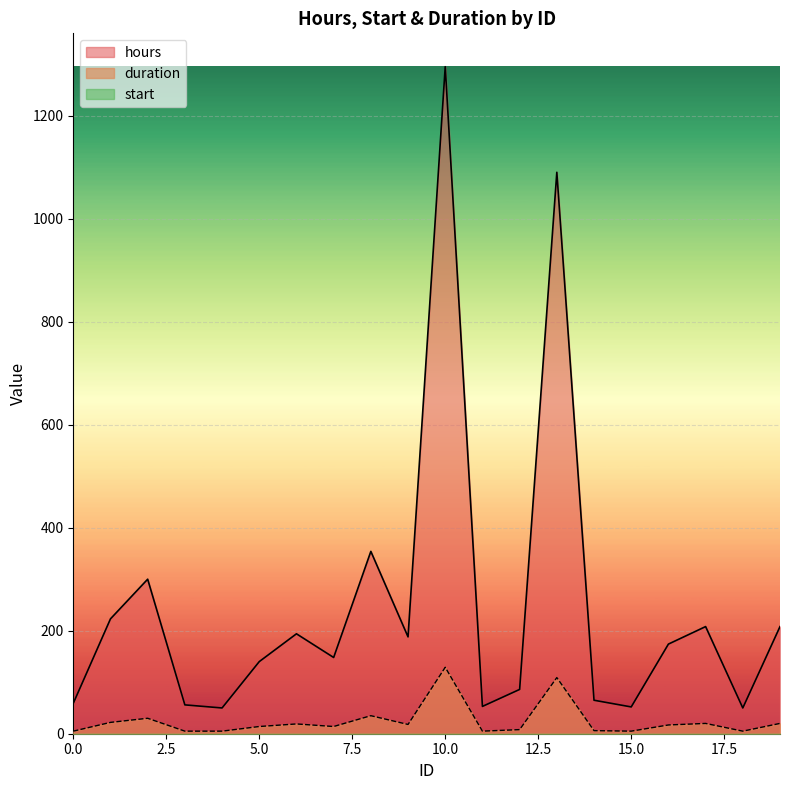

True or false: hours has a value of 1090 at 13.

True